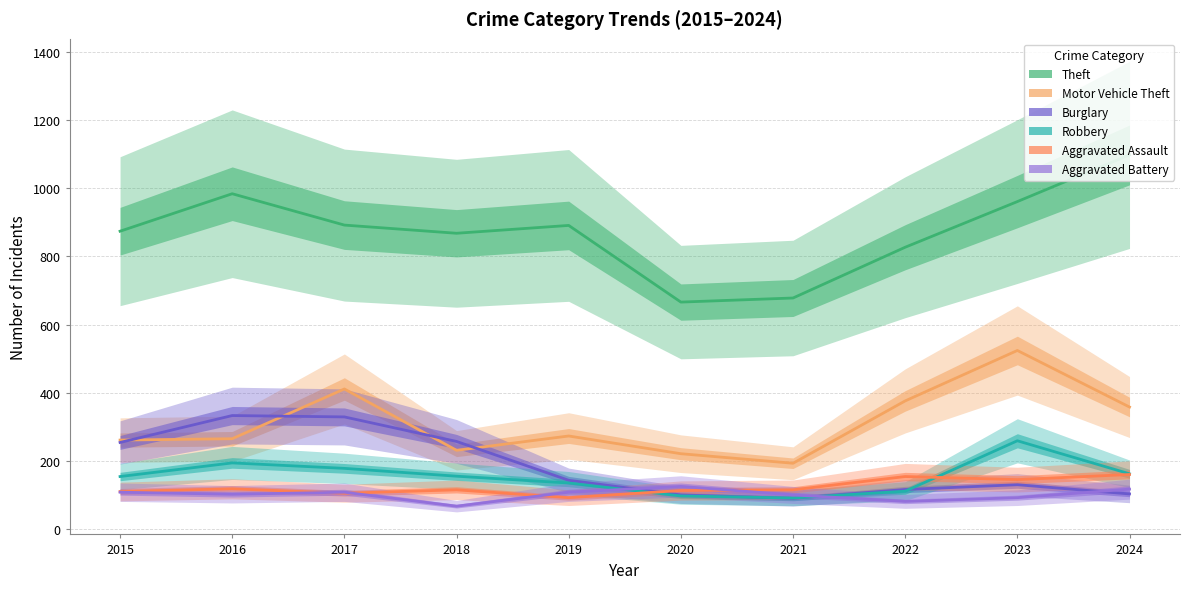

List the labels in order of Theft value, largest first.

2024, 2016, 2023, 2017, 2019, 2015, 2018, 2022, 2021, 2020